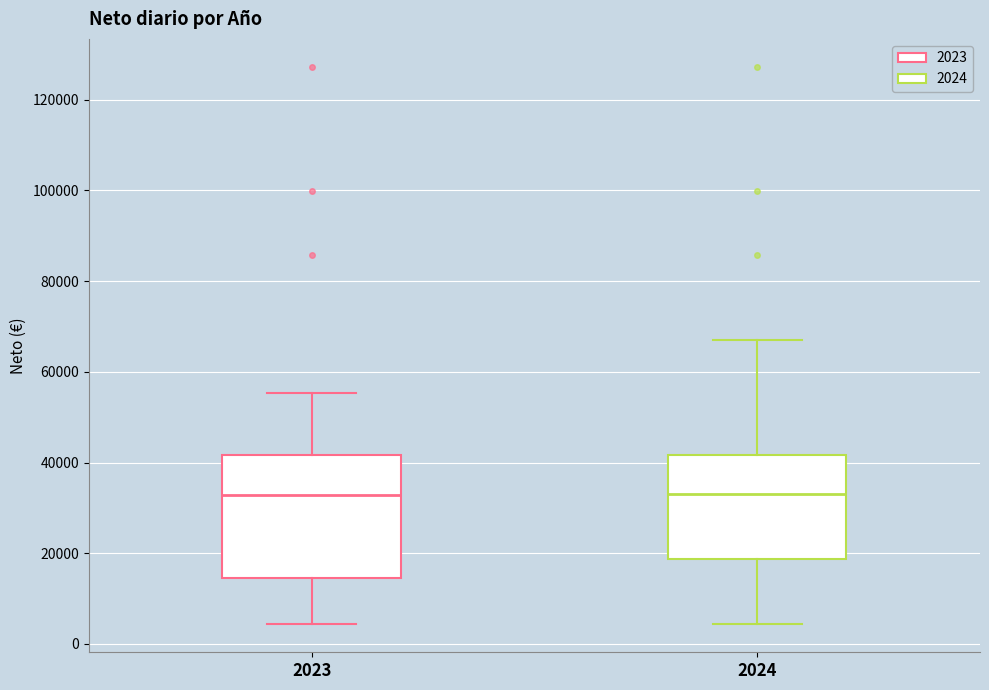

Comparing the boxes themselves (not the whiskers), which one is the tallest?

2023